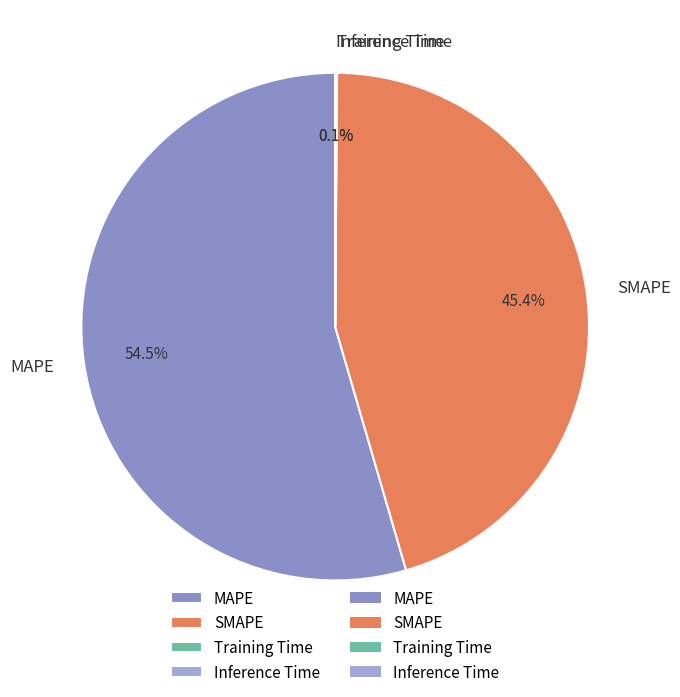

Which has a higher value, SMAPE or MAPE?

MAPE